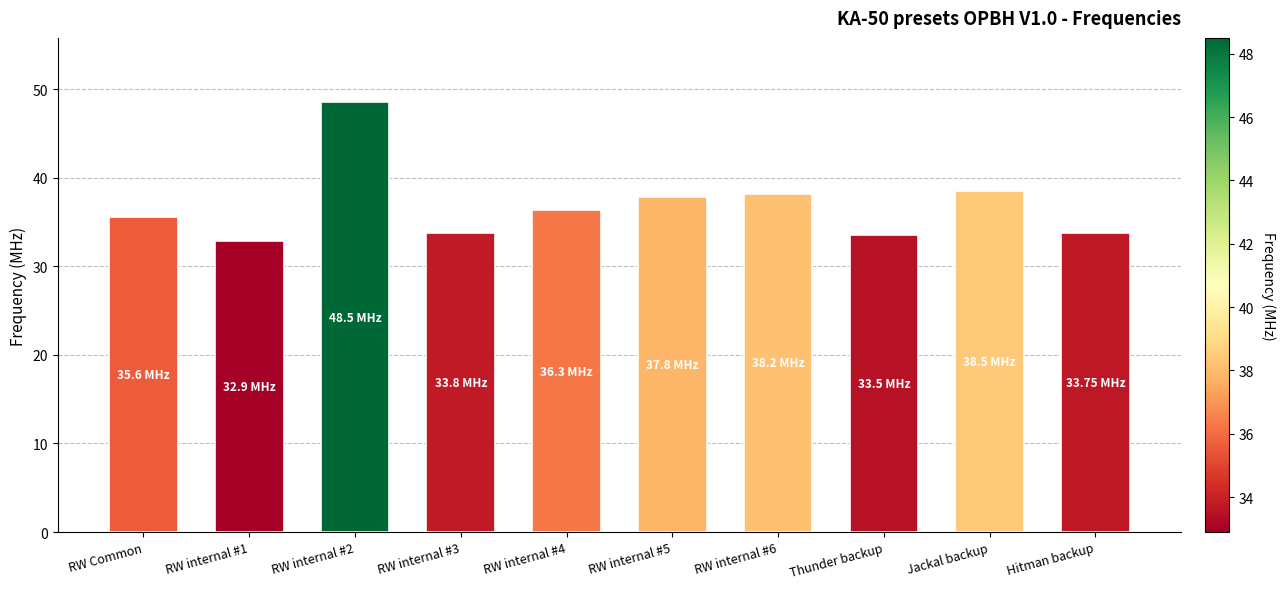

At which label does the data first exceed 36?

RW internal #2